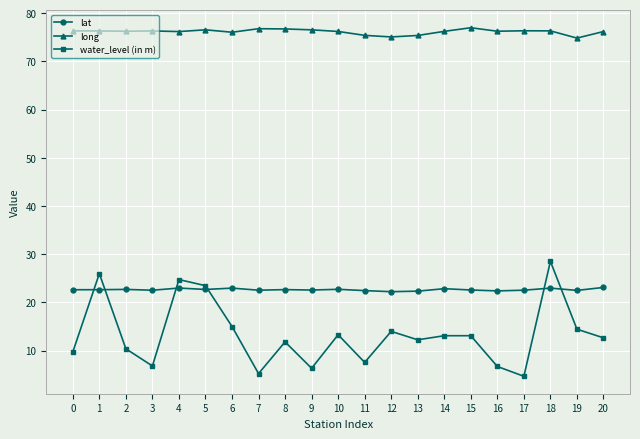

How many distinct data groups are displayed?

3